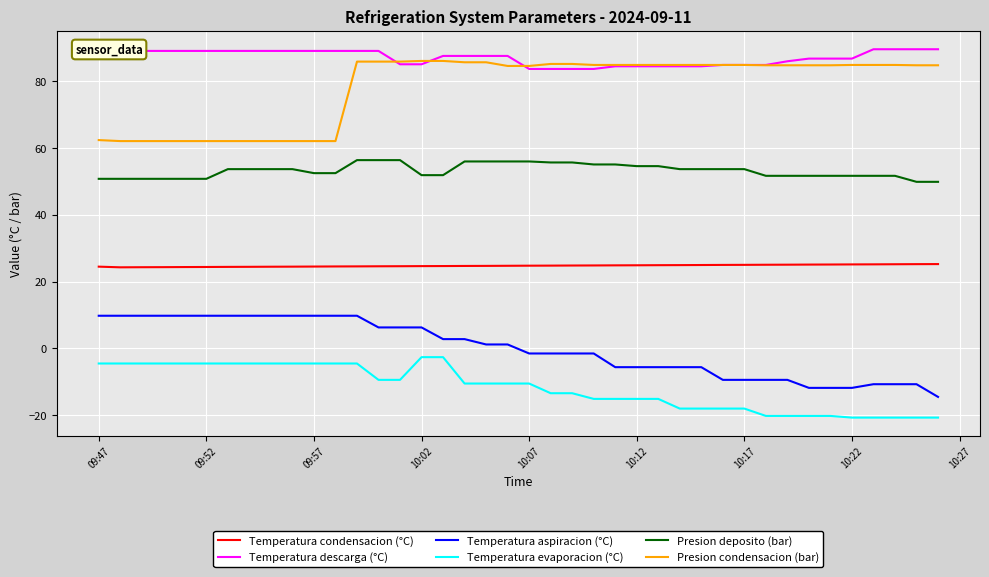

What is the highest value of the Presion condensacion (bar) series?

86.1